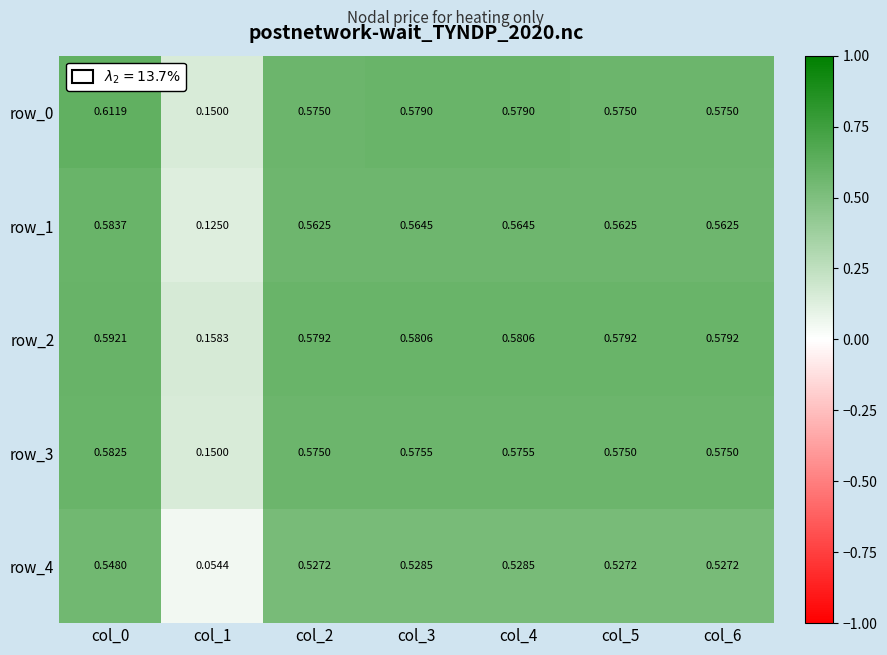

Is the value of row_0 at col_5 greater than the value of row_4 at col_6?

Yes